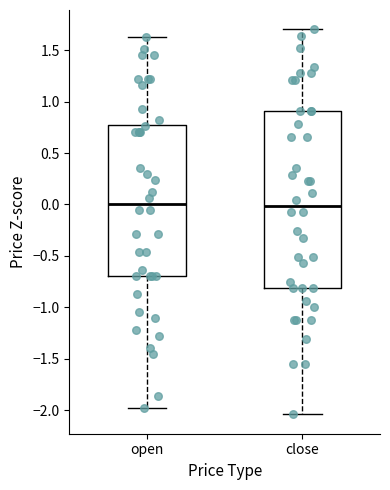

Which box is the tallest, from its lower edge to its upper edge?

close